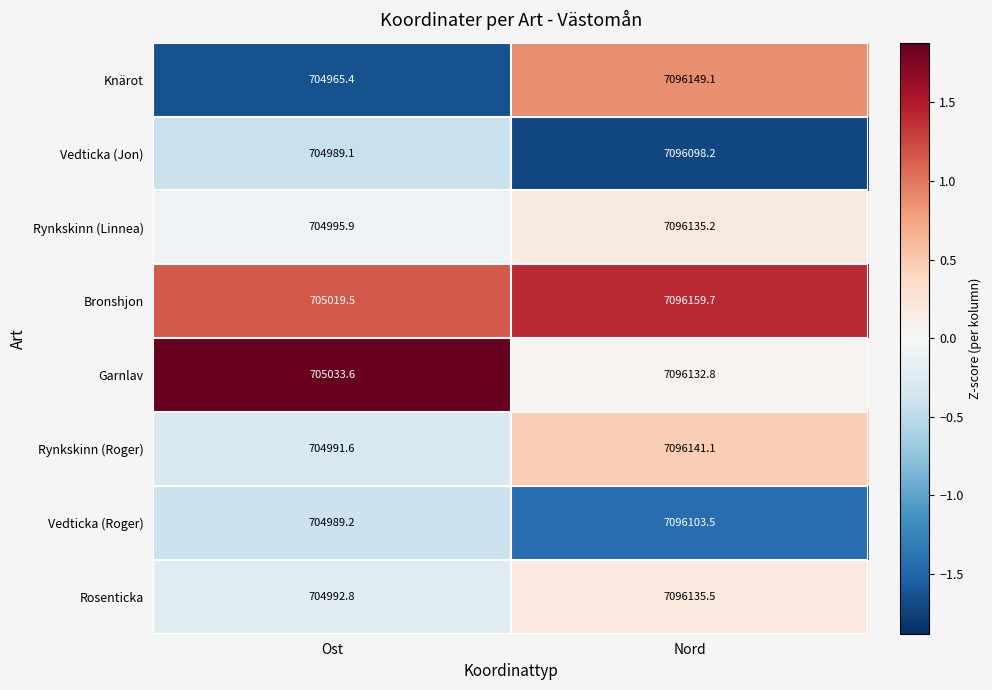

List the series in order of their peak value, highest first.

Bronshjon, Knärot, Rynkskinn (Roger), Rosenticka, Rynkskinn (Linnea), Garnlav, Vedticka (Roger), Vedticka (Jon)